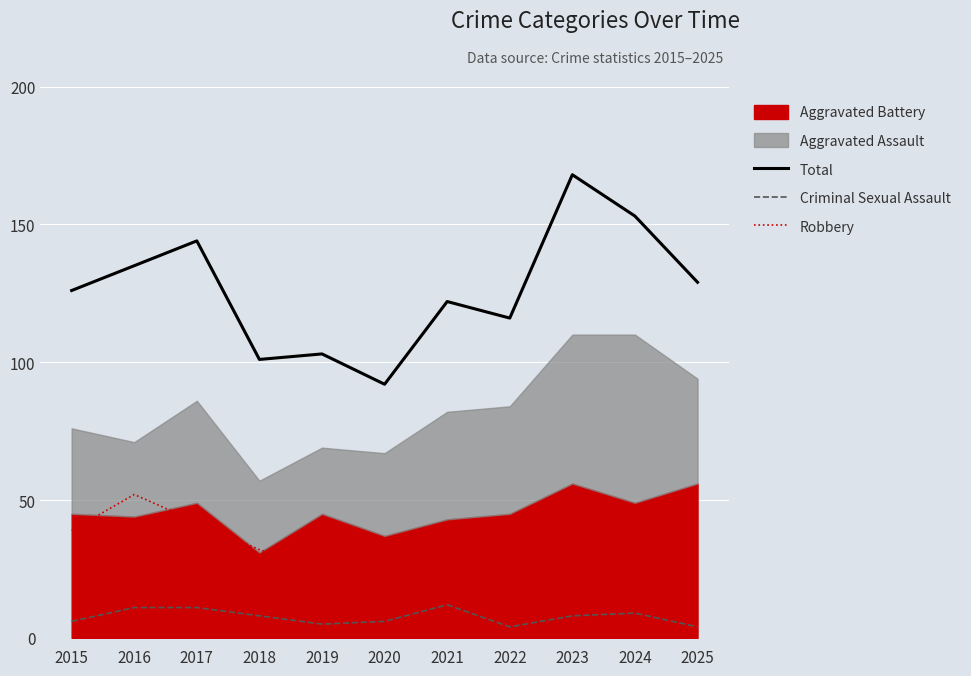

What is the spread (max minus min) of values at 2015?

120